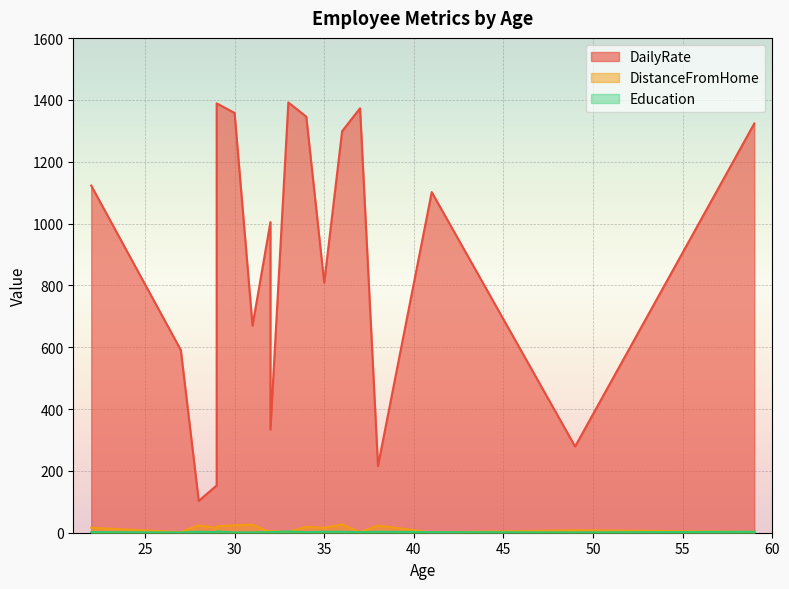

In DailyRate, how many points are higher than both neighbors (excluding endpoints)?

5